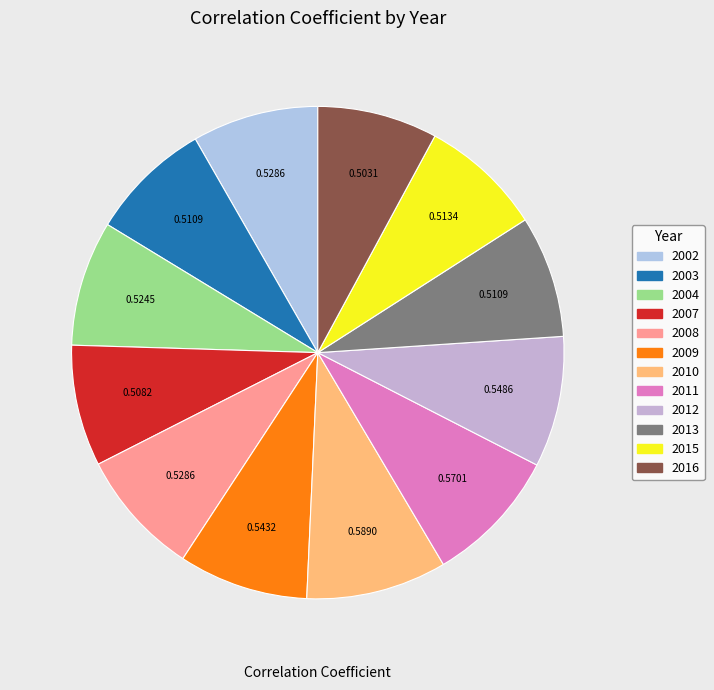

How many segments does this pie chart have?

12